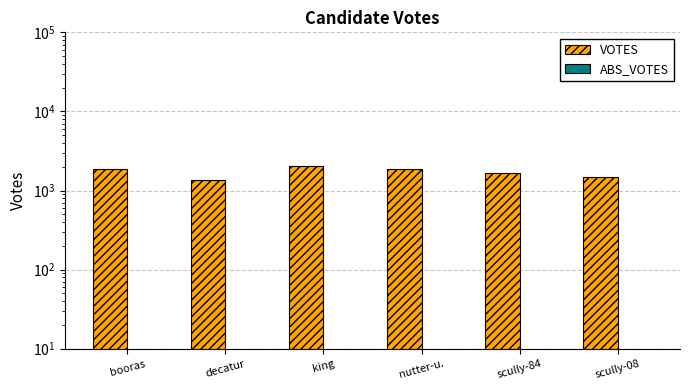

Reading left to right, list all the values displayed in this chart.

VOTES: 1866.0	1361.0	2050.0	1887.0	1679.0	1474.0
ABS_VOTES: 0.0	0.0	0.0	0.0	0.0	0.0